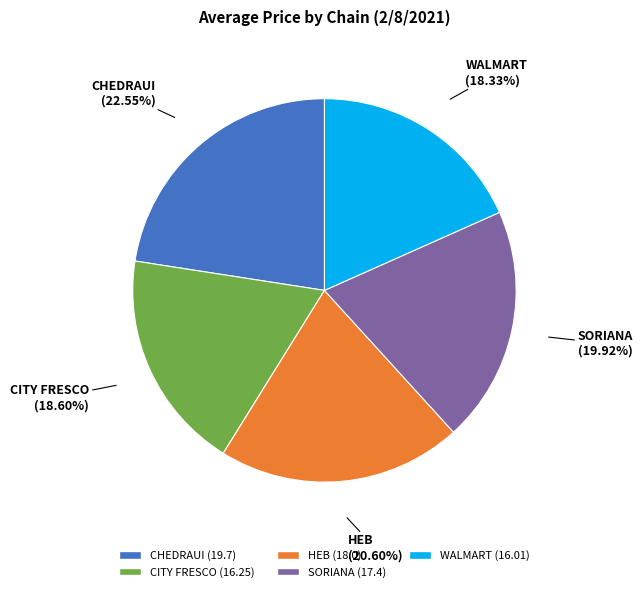

To the nearest percent, what is the difference between the HEB and SORIANA slice percentages?

1%